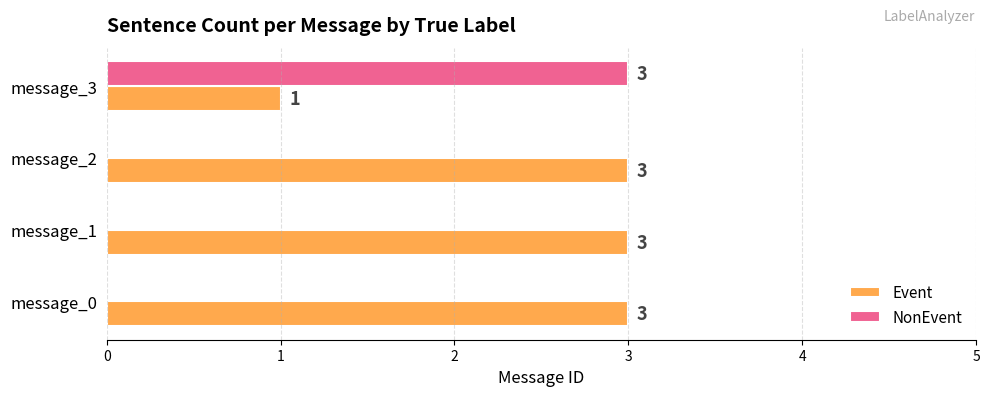

The value of NonEvent at message_2 is 1. True or false?

False